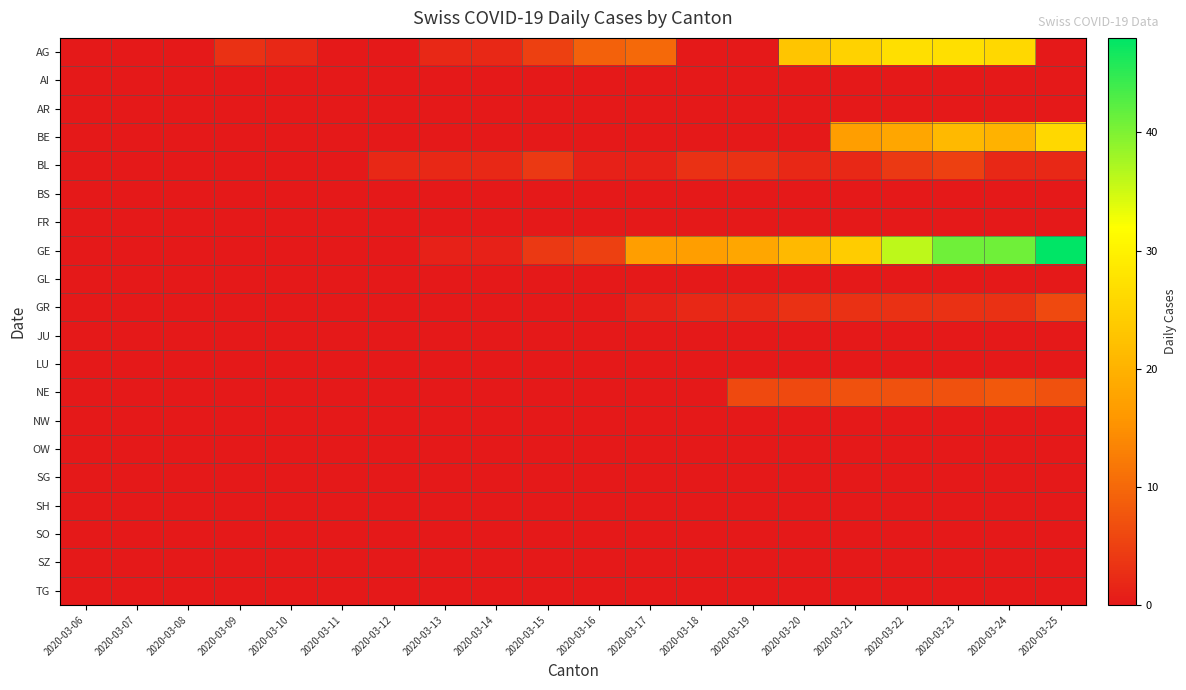

Reading left to right, list all the values displayed in this chart.

AG: 2020-03-06=0	2020-03-07=0	2020-03-08=0	2020-03-09=3	2020-03-10=2	2020-03-11=0	2020-03-12=0	2020-03-13=2	2020-03-14=2	2020-03-15=5	2020-03-16=9	2020-03-17=10	2020-03-18=0	2020-03-19=0	2020-03-20=23	2020-03-21=25	2020-03-22=27	2020-03-23=27	2020-03-24=26	2020-03-25=0
AI: 2020-03-06=0	2020-03-07=0	2020-03-08=0	2020-03-09=0	2020-03-10=0	2020-03-11=0	2020-03-12=0	2020-03-13=0	2020-03-14=0	2020-03-15=0	2020-03-16=0	2020-03-17=0	2020-03-18=0	2020-03-19=0	2020-03-20=0	2020-03-21=0	2020-03-22=0	2020-03-23=0	2020-03-24=0	2020-03-25=0
AR: 2020-03-06=0	2020-03-07=0	2020-03-08=0	2020-03-09=0	2020-03-10=0	2020-03-11=0	2020-03-12=0	2020-03-13=0	2020-03-14=0	2020-03-15=0	2020-03-16=0	2020-03-17=0	2020-03-18=0	2020-03-19=0	2020-03-20=0	2020-03-21=0	2020-03-22=0	2020-03-23=0	2020-03-24=0	2020-03-25=0
BE: 2020-03-06=0	2020-03-07=0	2020-03-08=0	2020-03-09=0	2020-03-10=0	2020-03-11=0	2020-03-12=0	2020-03-13=0	2020-03-14=0	2020-03-15=0	2020-03-16=0	2020-03-17=0	2020-03-18=0	2020-03-19=0	2020-03-20=0	2020-03-21=17	2020-03-22=18	2020-03-23=21	2020-03-24=20	2020-03-25=26
BL: 2020-03-06=0	2020-03-07=0	2020-03-08=0	2020-03-09=0	2020-03-10=0	2020-03-11=0	2020-03-12=2	2020-03-13=2	2020-03-14=2	2020-03-15=4	2020-03-16=1	2020-03-17=1	2020-03-18=3	2020-03-19=3	2020-03-20=2	2020-03-21=2	2020-03-22=4	2020-03-23=5	2020-03-24=2	2020-03-25=2
BS: 2020-03-06=0	2020-03-07=0	2020-03-08=0	2020-03-09=0	2020-03-10=0	2020-03-11=0	2020-03-12=0	2020-03-13=0	2020-03-14=0	2020-03-15=0	2020-03-16=0	2020-03-17=0	2020-03-18=0	2020-03-19=0	2020-03-20=0	2020-03-21=0	2020-03-22=0	2020-03-23=0	2020-03-24=0	2020-03-25=0
FR: 2020-03-06=0	2020-03-07=0	2020-03-08=0	2020-03-09=0	2020-03-10=0	2020-03-11=0	2020-03-12=0	2020-03-13=0	2020-03-14=0	2020-03-15=0	2020-03-16=0	2020-03-17=0	2020-03-18=0	2020-03-19=0	2020-03-20=0	2020-03-21=0	2020-03-22=0	2020-03-23=0	2020-03-24=0	2020-03-25=0
GE: 2020-03-06=0	2020-03-07=0	2020-03-08=0	2020-03-09=0	2020-03-10=0	2020-03-11=0	2020-03-12=0	2020-03-13=1	2020-03-14=1	2020-03-15=4	2020-03-16=5	2020-03-17=17	2020-03-18=17	2020-03-19=18	2020-03-20=21	2020-03-21=24	2020-03-22=36	2020-03-23=41	2020-03-24=41	2020-03-25=48
GL: 2020-03-06=0	2020-03-07=0	2020-03-08=0	2020-03-09=0	2020-03-10=0	2020-03-11=0	2020-03-12=0	2020-03-13=0	2020-03-14=0	2020-03-15=0	2020-03-16=0	2020-03-17=0	2020-03-18=0	2020-03-19=0	2020-03-20=0	2020-03-21=0	2020-03-22=0	2020-03-23=0	2020-03-24=0	2020-03-25=0
GR: 2020-03-06=0	2020-03-07=0	2020-03-08=0	2020-03-09=0	2020-03-10=0	2020-03-11=0	2020-03-12=0	2020-03-13=0	2020-03-14=0	2020-03-15=0	2020-03-16=0	2020-03-17=1	2020-03-18=2	2020-03-19=2	2020-03-20=3	2020-03-21=3	2020-03-22=3	2020-03-23=3	2020-03-24=3	2020-03-25=6
JU: 2020-03-06=0	2020-03-07=0	2020-03-08=0	2020-03-09=0	2020-03-10=0	2020-03-11=0	2020-03-12=0	2020-03-13=0	2020-03-14=0	2020-03-15=0	2020-03-16=0	2020-03-17=0	2020-03-18=0	2020-03-19=0	2020-03-20=0	2020-03-21=0	2020-03-22=0	2020-03-23=0	2020-03-24=0	2020-03-25=0
LU: 2020-03-06=0	2020-03-07=0	2020-03-08=0	2020-03-09=0	2020-03-10=0	2020-03-11=0	2020-03-12=0	2020-03-13=0	2020-03-14=0	2020-03-15=0	2020-03-16=0	2020-03-17=0	2020-03-18=0	2020-03-19=0	2020-03-20=0	2020-03-21=0	2020-03-22=0	2020-03-23=0	2020-03-24=0	2020-03-25=0
NE: 2020-03-06=0	2020-03-07=0	2020-03-08=0	2020-03-09=0	2020-03-10=0	2020-03-11=0	2020-03-12=0	2020-03-13=0	2020-03-14=0	2020-03-15=0	2020-03-16=0	2020-03-17=0	2020-03-18=0	2020-03-19=6	2020-03-20=6	2020-03-21=7	2020-03-22=7	2020-03-23=7	2020-03-24=8	2020-03-25=7
NW: 2020-03-06=0	2020-03-07=0	2020-03-08=0	2020-03-09=0	2020-03-10=0	2020-03-11=0	2020-03-12=0	2020-03-13=0	2020-03-14=0	2020-03-15=0	2020-03-16=0	2020-03-17=0	2020-03-18=0	2020-03-19=0	2020-03-20=0	2020-03-21=0	2020-03-22=0	2020-03-23=0	2020-03-24=0	2020-03-25=0
OW: 2020-03-06=0	2020-03-07=0	2020-03-08=0	2020-03-09=0	2020-03-10=0	2020-03-11=0	2020-03-12=0	2020-03-13=0	2020-03-14=0	2020-03-15=0	2020-03-16=0	2020-03-17=0	2020-03-18=0	2020-03-19=0	2020-03-20=0	2020-03-21=0	2020-03-22=0	2020-03-23=0	2020-03-24=0	2020-03-25=0
SG: 2020-03-06=0	2020-03-07=0	2020-03-08=0	2020-03-09=0	2020-03-10=0	2020-03-11=0	2020-03-12=0	2020-03-13=0	2020-03-14=0	2020-03-15=0	2020-03-16=0	2020-03-17=0	2020-03-18=0	2020-03-19=0	2020-03-20=0	2020-03-21=0	2020-03-22=0	2020-03-23=0	2020-03-24=0	2020-03-25=0
SH: 2020-03-06=0	2020-03-07=0	2020-03-08=0	2020-03-09=0	2020-03-10=0	2020-03-11=0	2020-03-12=0	2020-03-13=0	2020-03-14=0	2020-03-15=0	2020-03-16=0	2020-03-17=0	2020-03-18=0	2020-03-19=0	2020-03-20=0	2020-03-21=0	2020-03-22=0	2020-03-23=0	2020-03-24=0	2020-03-25=0
SO: 2020-03-06=0	2020-03-07=0	2020-03-08=0	2020-03-09=0	2020-03-10=0	2020-03-11=0	2020-03-12=0	2020-03-13=0	2020-03-14=0	2020-03-15=0	2020-03-16=0	2020-03-17=0	2020-03-18=0	2020-03-19=0	2020-03-20=0	2020-03-21=0	2020-03-22=0	2020-03-23=0	2020-03-24=0	2020-03-25=0
SZ: 2020-03-06=0	2020-03-07=0	2020-03-08=0	2020-03-09=0	2020-03-10=0	2020-03-11=0	2020-03-12=0	2020-03-13=0	2020-03-14=0	2020-03-15=0	2020-03-16=0	2020-03-17=0	2020-03-18=0	2020-03-19=0	2020-03-20=0	2020-03-21=0	2020-03-22=0	2020-03-23=0	2020-03-24=0	2020-03-25=0
TG: 2020-03-06=0	2020-03-07=0	2020-03-08=0	2020-03-09=0	2020-03-10=0	2020-03-11=0	2020-03-12=0	2020-03-13=0	2020-03-14=0	2020-03-15=0	2020-03-16=0	2020-03-17=0	2020-03-18=0	2020-03-19=0	2020-03-20=0	2020-03-21=0	2020-03-22=0	2020-03-23=0	2020-03-24=0	2020-03-25=0